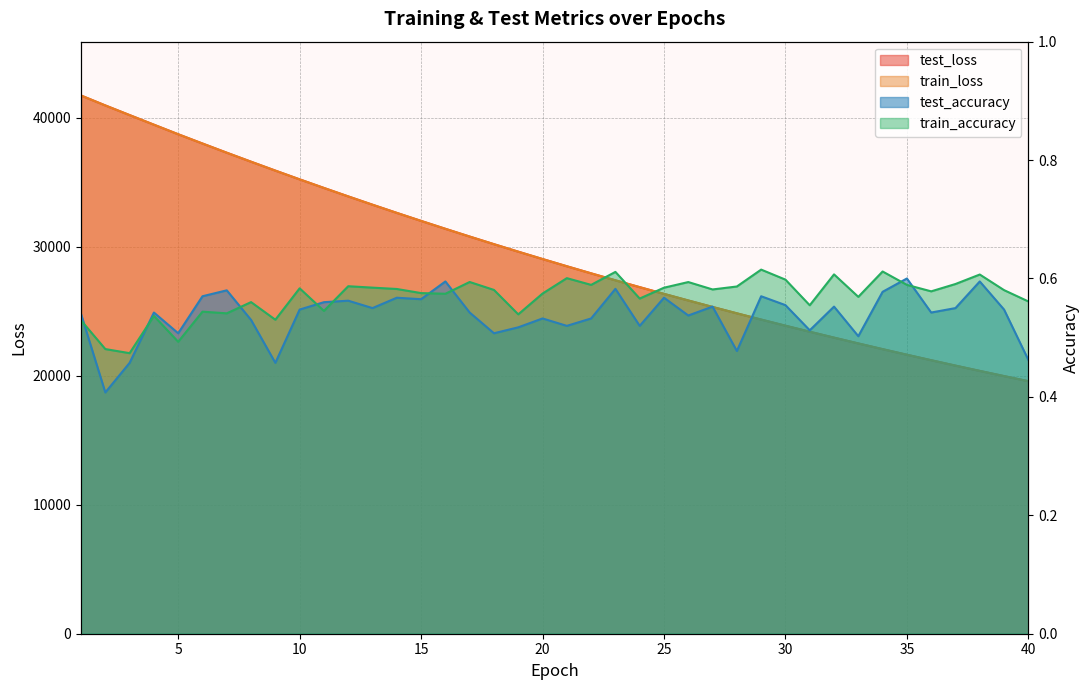

Reading left to right, transcribe all the data shown in this chart.

test_loss: 1=41722.1	2=40952.6	3=40205.4	4=39459.9	5=38719.7	6=37999.9	7=37287.8	8=36589.6	9=35900.8	10=35222.4	11=34556.4	12=33900.7	13=33256.7	14=32623.3	15=32001.5	16=31389.3	17=30787.9	18=30197.5	19=29616.9	20=29046.8	21=28486.5	22=27936.5	23=27396.2	24=26865.8	25=26345.1	26=25833.3	27=25331.0	28=24837.6	29=24353.0	30=23877.9	31=23411.2	32=22952.5	33=22502.7	34=22060.9	35=21627.2	36=21202.2	37=20783.9	38=20373.5	39=19971.6	40=19576.5
train_loss: 1=41722.8	2=40950.9	3=40203.7	4=39460.0	5=38718.7	6=37999.9	7=37287.4	8=36589.0	9=35899.8	10=35221.8	11=34556.1	12=33900.3	13=33256.2	14=32622.6	15=32000.7	16=31388.8	17=30787.3	18=30196.9	19=29616.4	20=29046.5	21=28485.9	22=27935.9	23=27395.6	24=26865.3	25=26344.7	26=25832.9	27=25330.5	28=24837.0	29=24352.7	30=23877.6	31=23410.6	32=22952.2	33=22502.2	34=22060.5	35=21626.8	36=21202.0	37=20783.6	38=20373.3	39=19971.5	40=19576.0
test_accuracy: 1=0.5	2=0.4	3=0.5	4=0.5	5=0.5	6=0.6	7=0.6	8=0.5	9=0.5	10=0.5	11=0.6	12=0.6	13=0.5	14=0.6	15=0.6	16=0.6	17=0.5	18=0.5	19=0.5	20=0.5	21=0.5	22=0.5	23=0.6	24=0.5	25=0.6	26=0.5	27=0.6	28=0.5	29=0.6	30=0.6	31=0.5	32=0.6	33=0.5	34=0.6	35=0.6	36=0.5	37=0.5	38=0.6	39=0.5	40=0.5
train_accuracy: 1=0.5	2=0.5	3=0.5	4=0.5	5=0.5	6=0.5	7=0.5	8=0.6	9=0.5	10=0.6	11=0.5	12=0.6	13=0.6	14=0.6	15=0.6	16=0.6	17=0.6	18=0.6	19=0.5	20=0.6	21=0.6	22=0.6	23=0.6	24=0.6	25=0.6	26=0.6	27=0.6	28=0.6	29=0.6	30=0.6	31=0.6	32=0.6	33=0.6	34=0.6	35=0.6	36=0.6	37=0.6	38=0.6	39=0.6	40=0.6